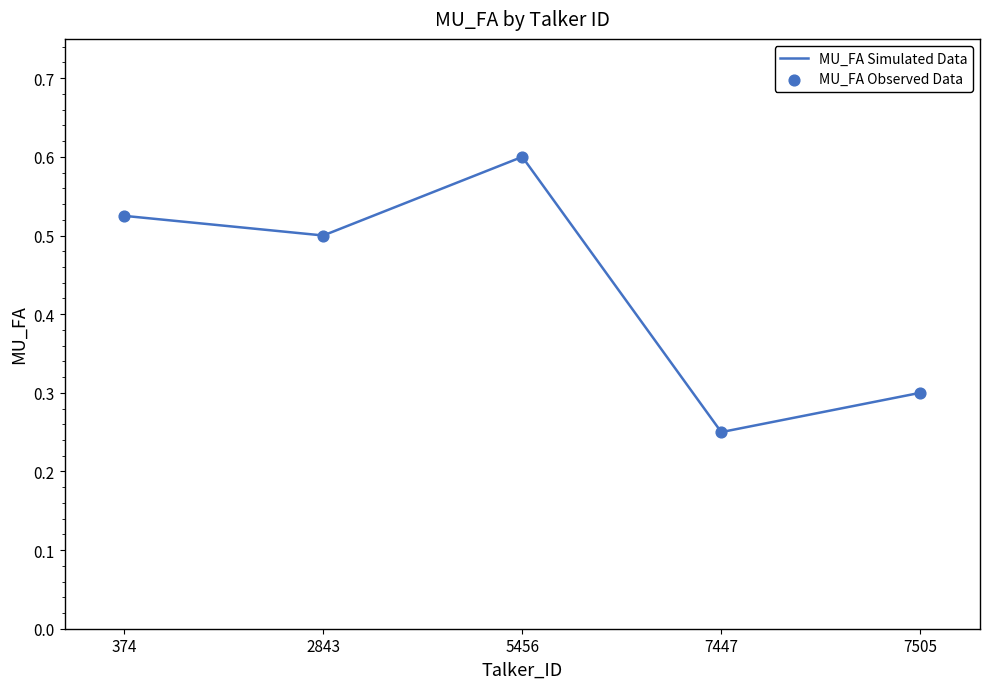

What is the change in value from 5456 to 7505?

-0.3